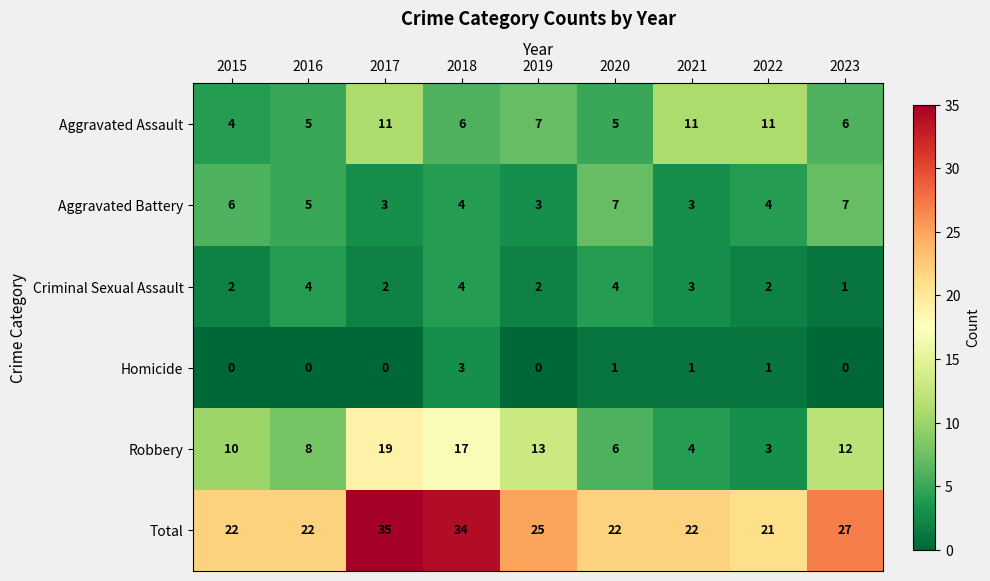

What is the highest value of the Aggravated Assault series?

11